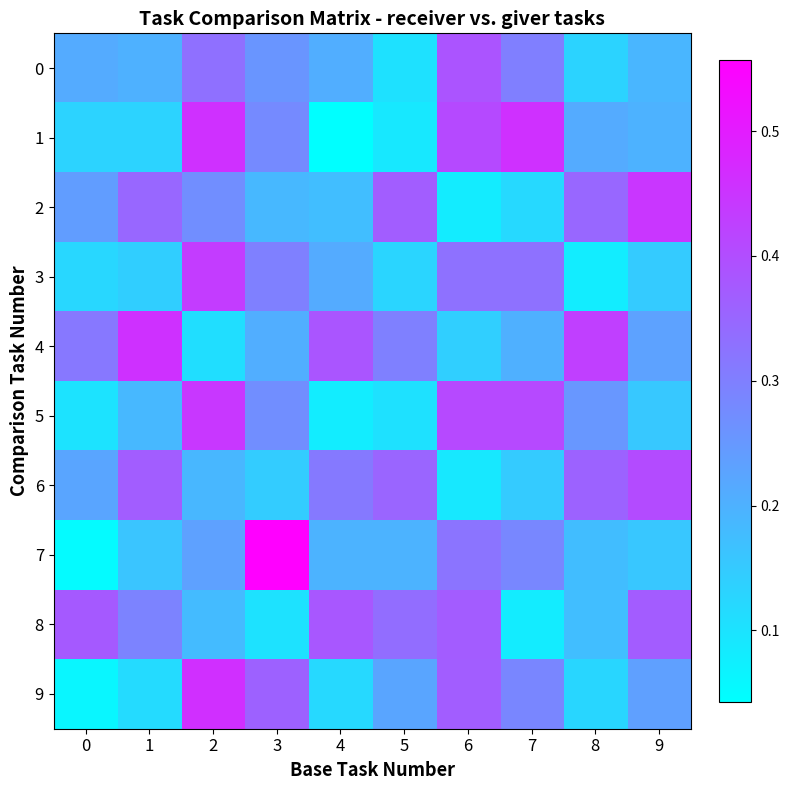

Rank the series at 8 from lowest to highest value.

3, 9, 0, 8, 7, 1, 5, 2, 6, 4